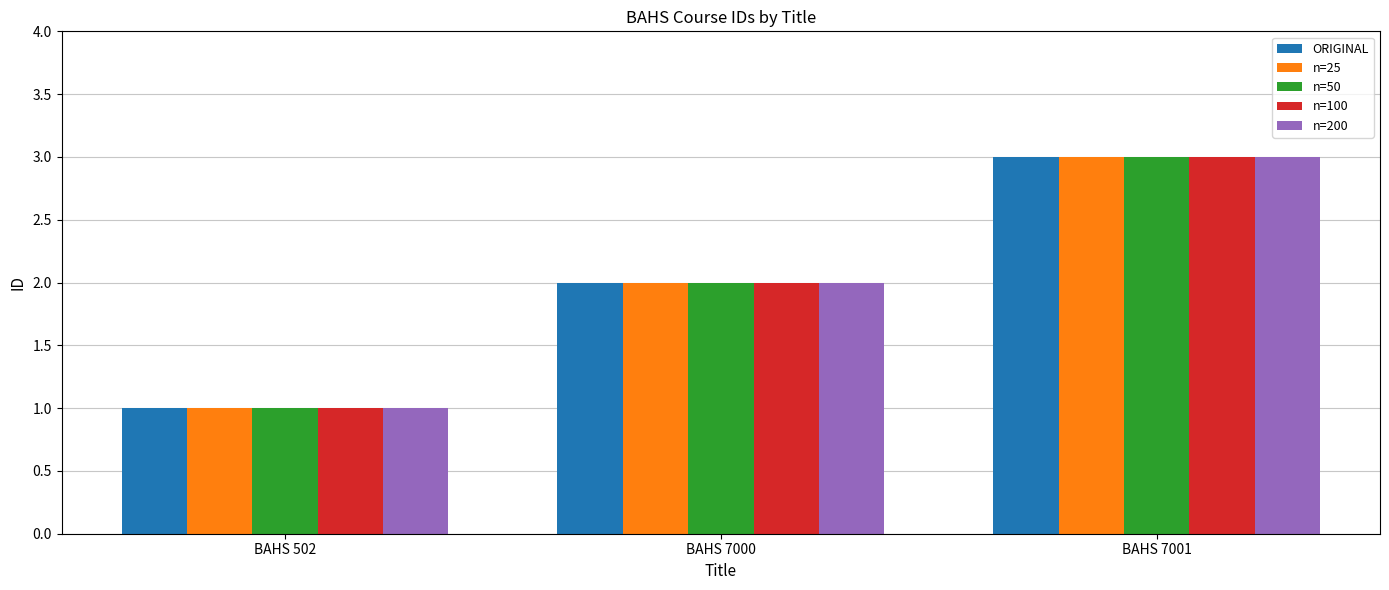

How many values in the n=100 series are below 2?

1